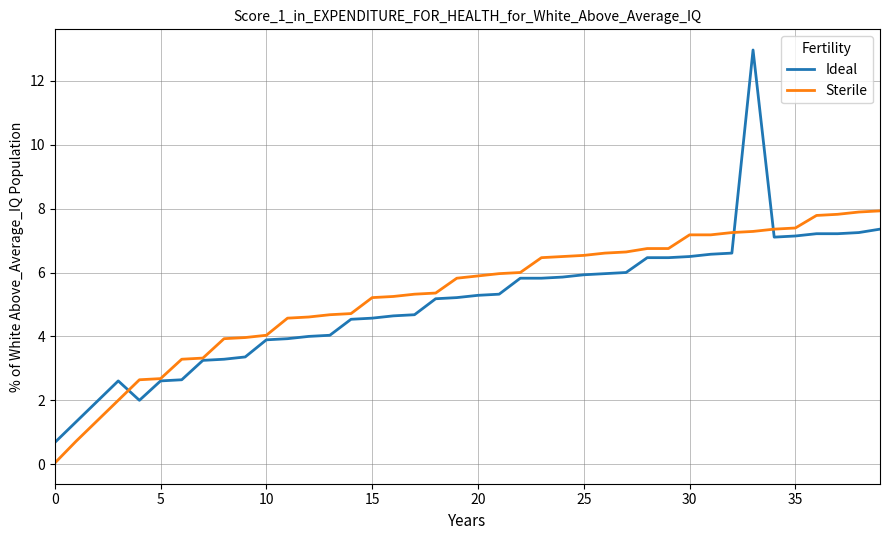

Rank the series by their maximum value, from highest to lowest.

Ideal, Sterile